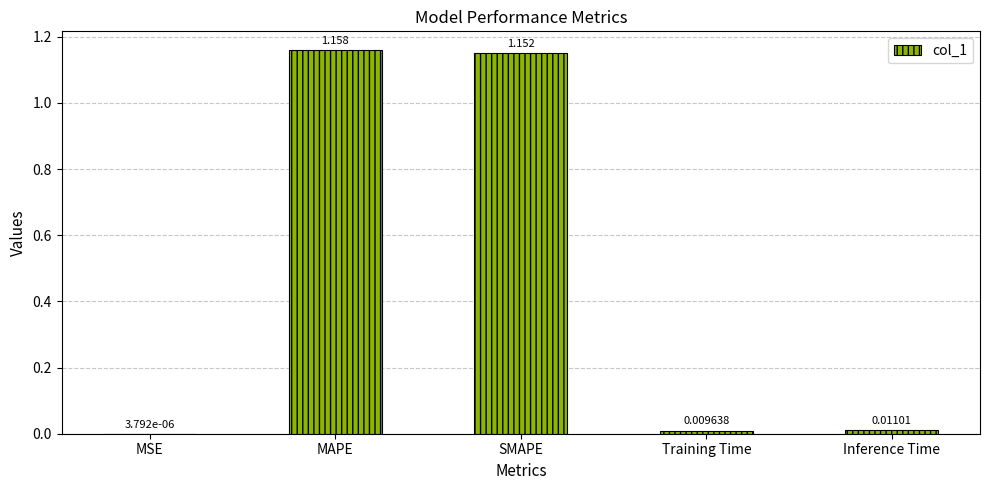

At which label is the value closest to 0?

MSE